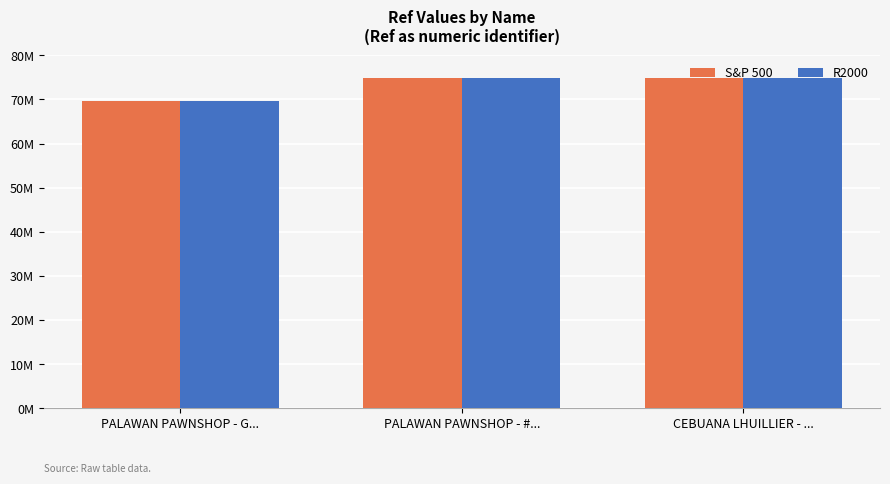

Which series has the largest total across all categories?

S&P 500